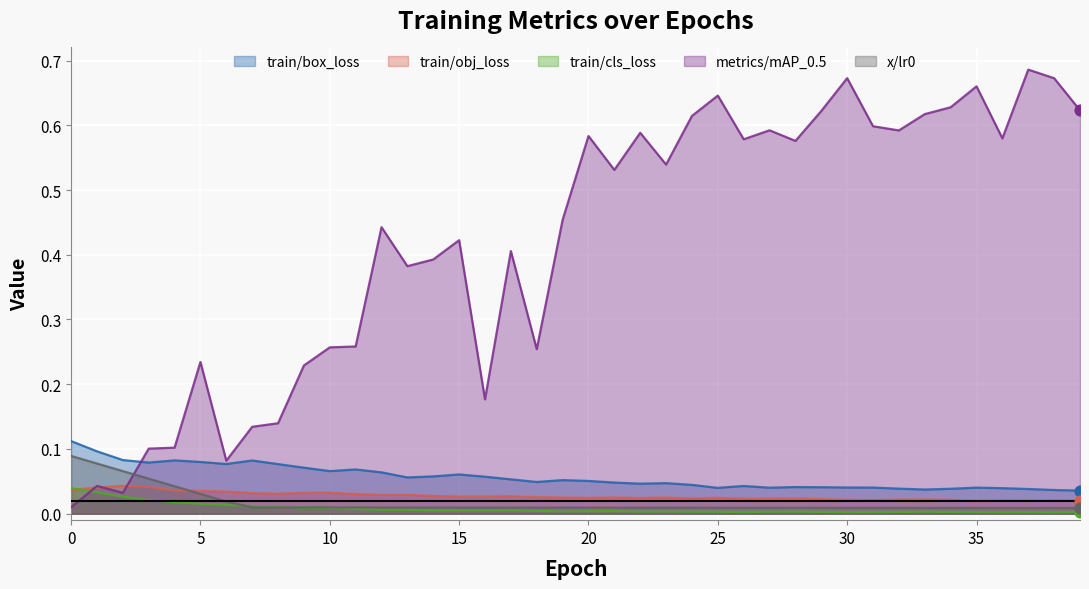

At how many categories does at least one series exceed 0?

40